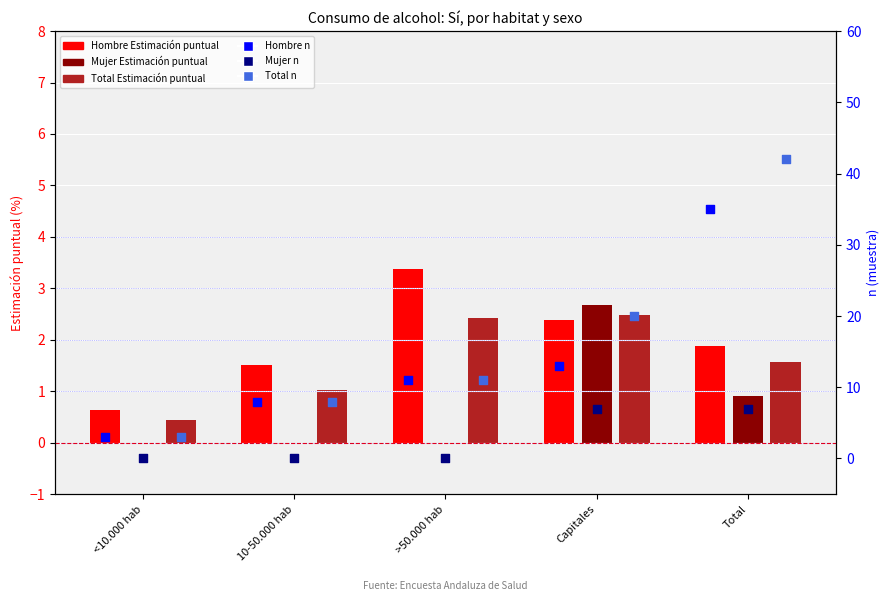

At how many categories does at least one series exceed 23?

1